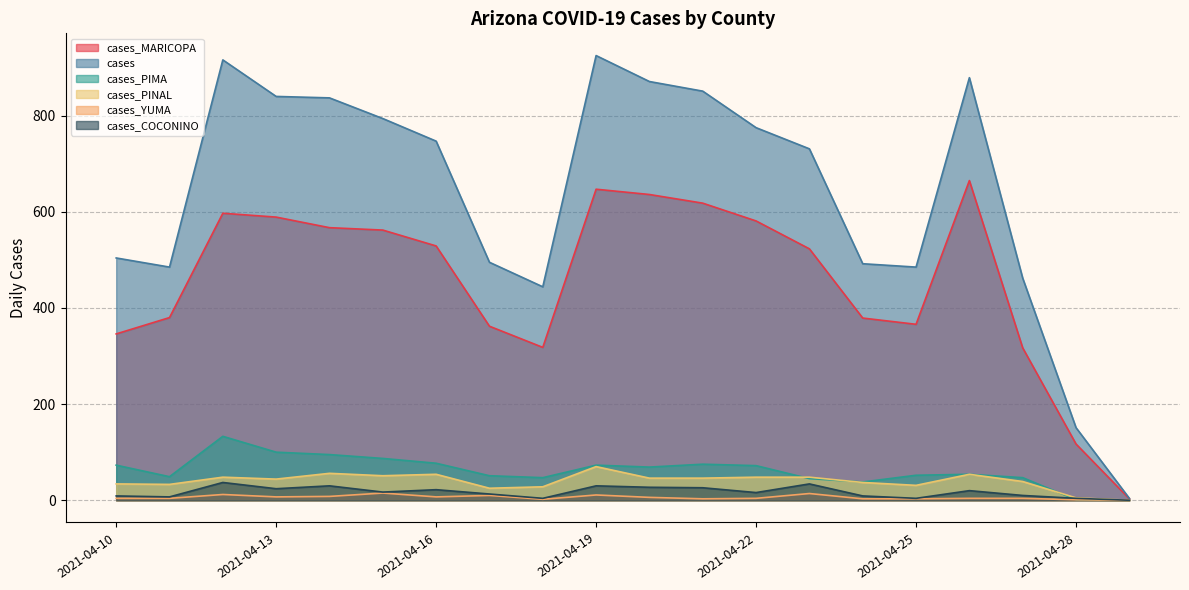

How many values in the cases series are below 747?

10